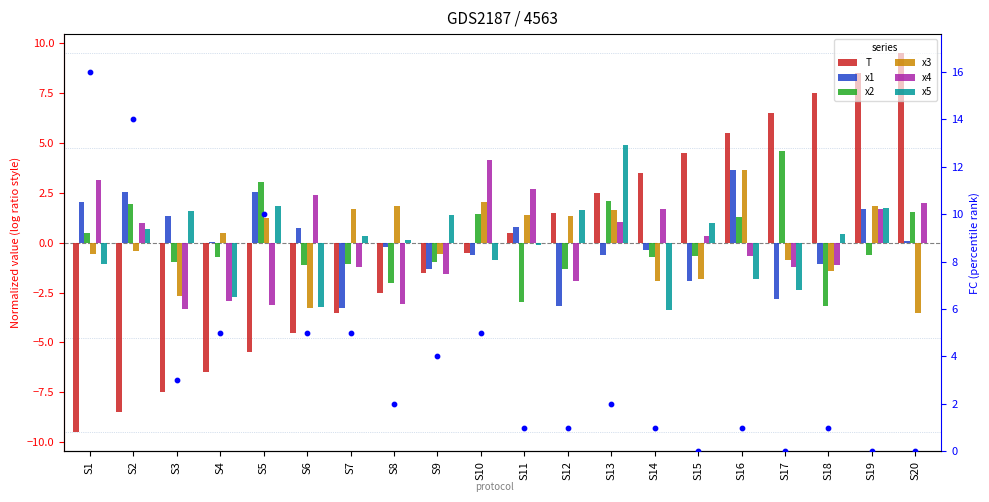

What are all the series names shown in the legend?

T, x1, x2, x3, x4, x5